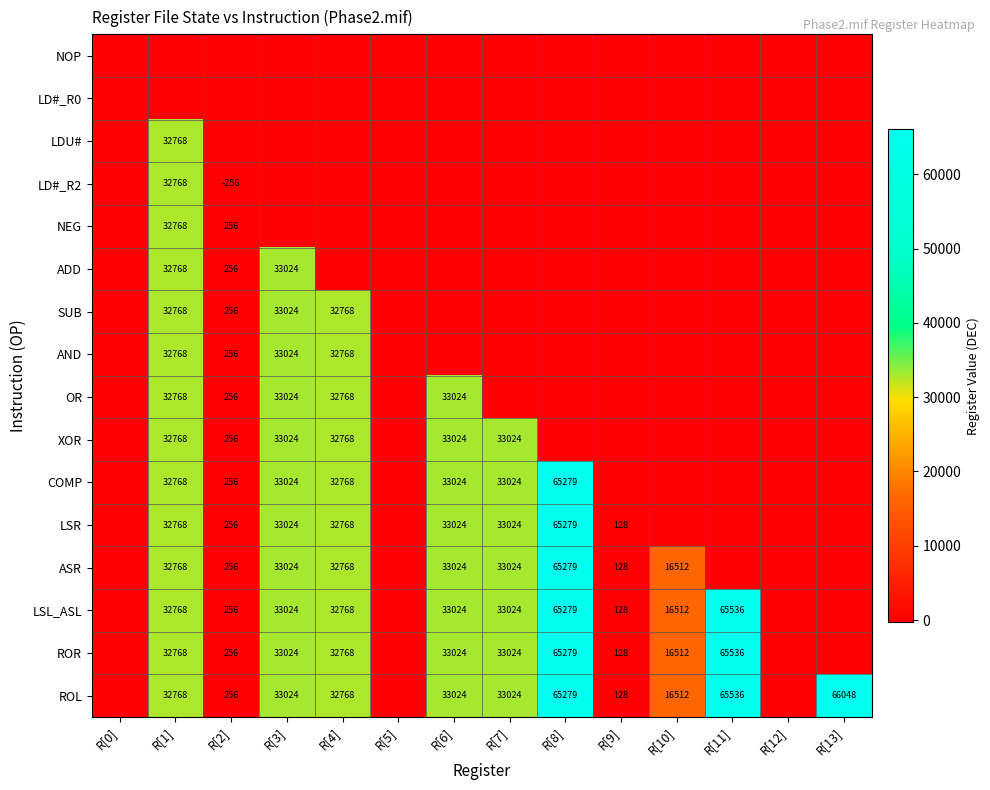

The XOR series shows 33024 at R[6]. True or false?

True